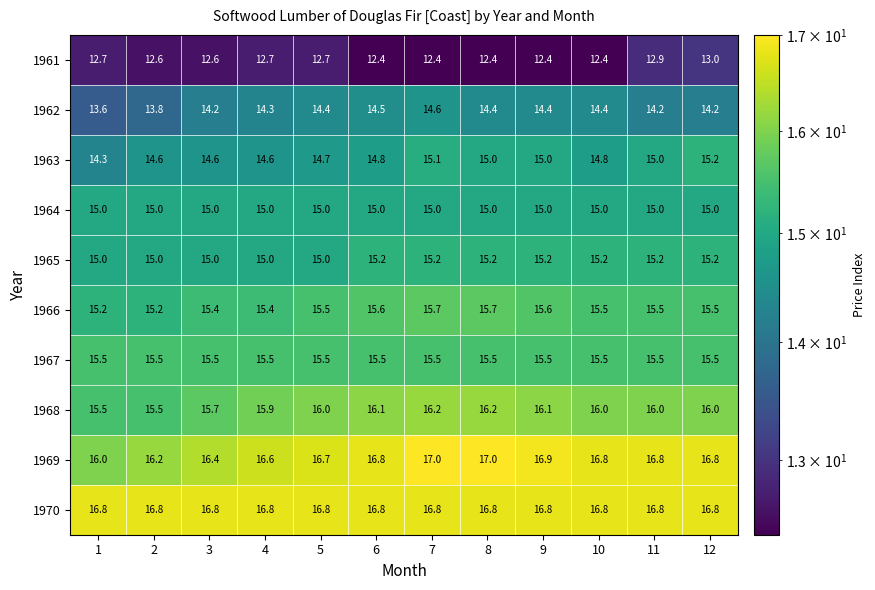

What is the difference between the second highest and minimum values in the 1962 series?

0.9